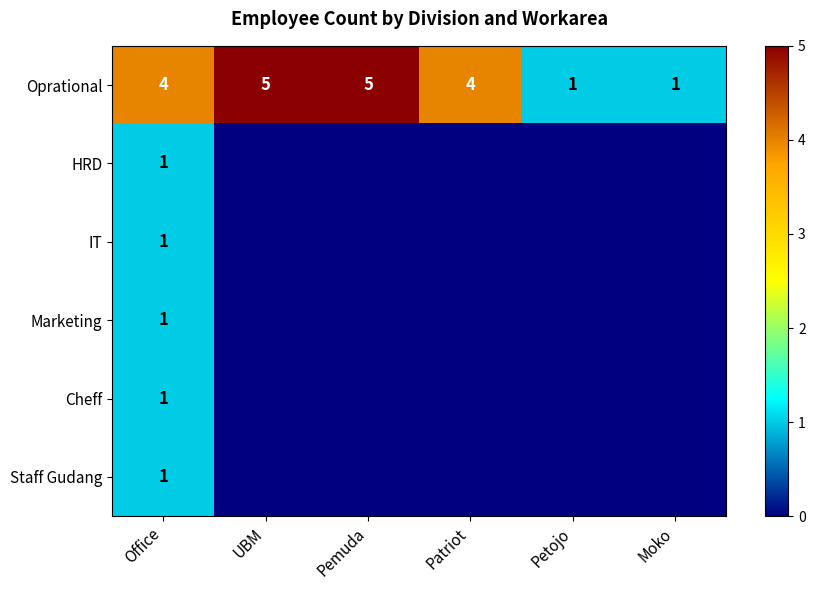

What value does the Oprational series have at Patriot?

4